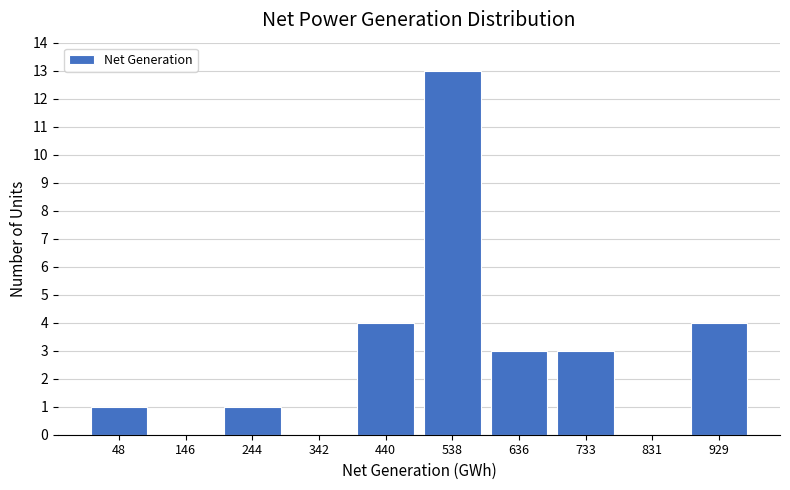

Reading left to right, list every bar in this chart as the range it spans on the x-axis followed by its height. Neither the bar edges nor the heights are printed on the chart, so give them approximately, as read against the axes.

0 to 100: 1
100 to 200: 0
200 to 290: 1
290 to 390: 0
390 to 490: 4
490 to 590: 13
590 to 690: 3
690 to 780: 3
780 to 880: 0
880 to 980: 4